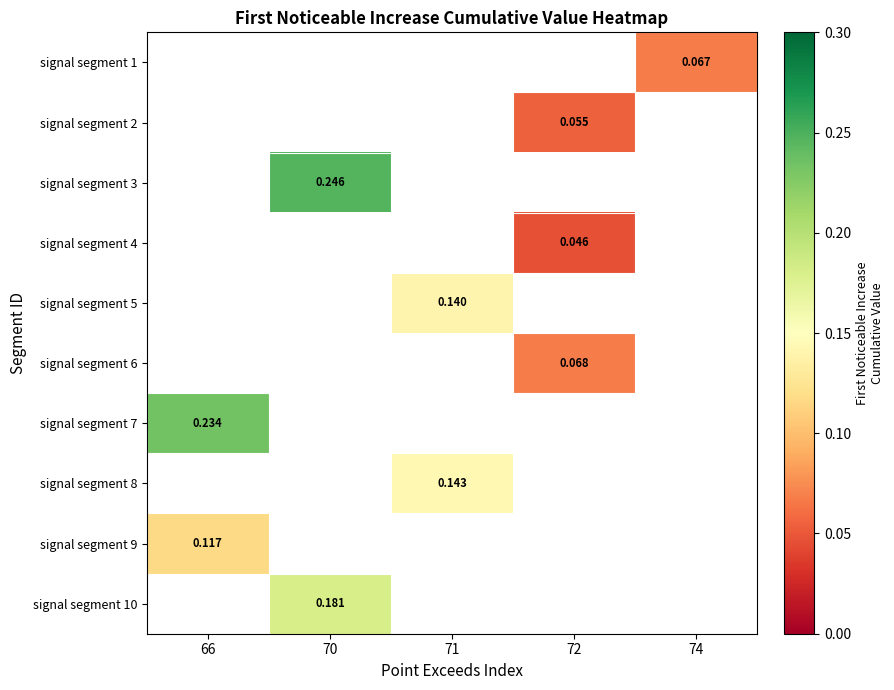

Which series has the widest spread of values?

signal segment 7